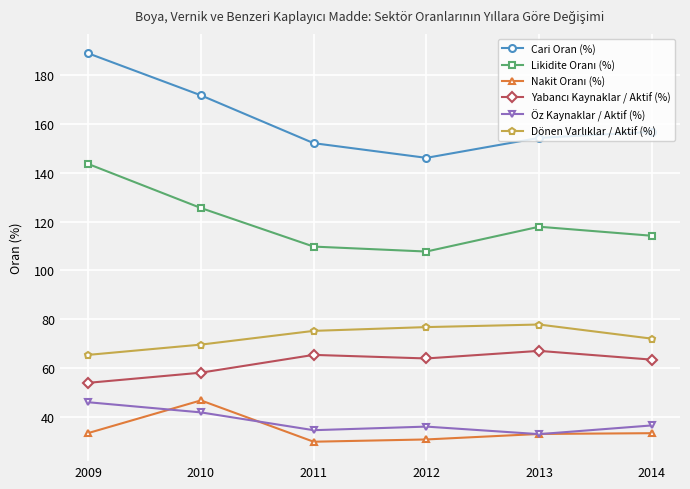

How many interior local valleys does the Cari Oran (%) series have?

1